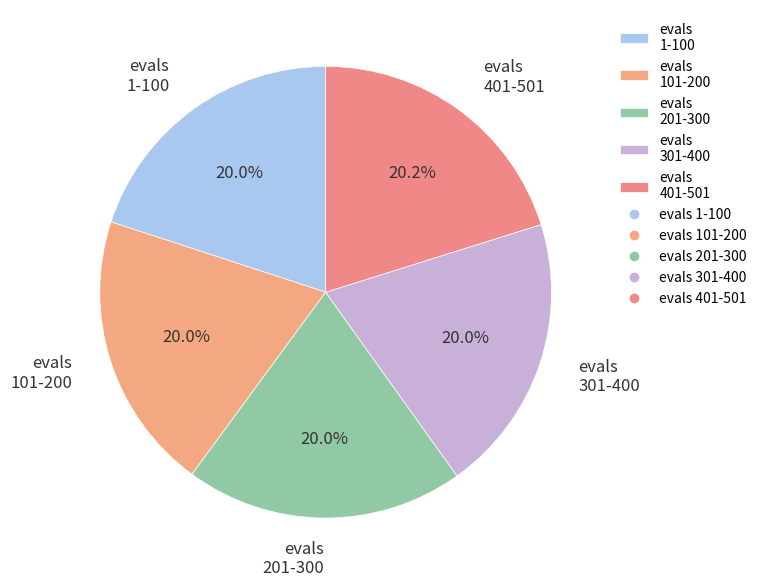

Is the sum of evals 1-100 and evals 101-200 greater than half?

No